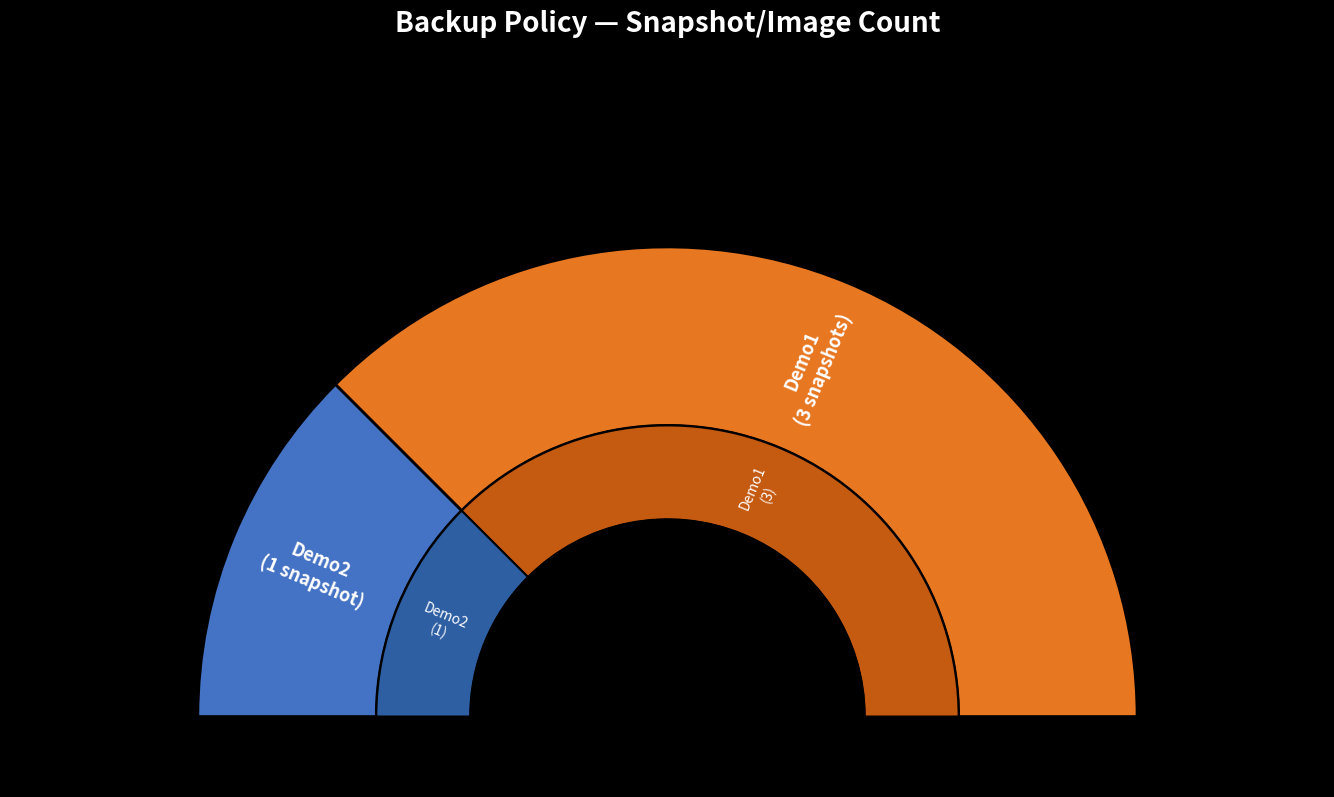

What is the total percentage of Demo2 and Demo1?

100.0%